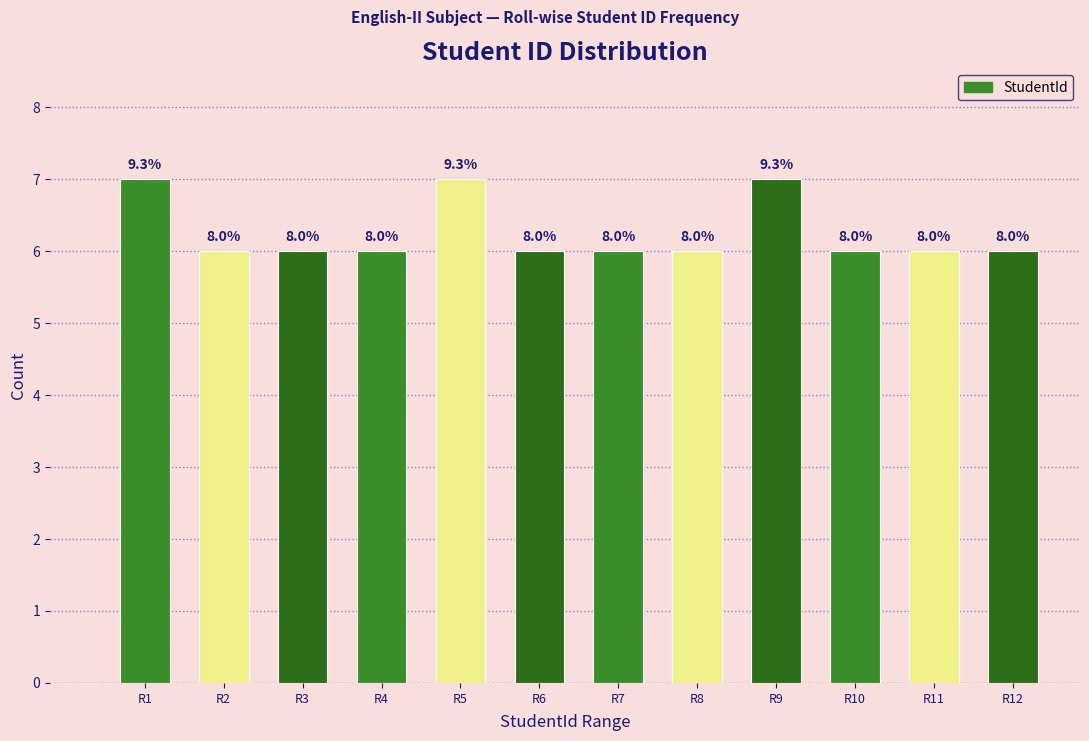

How many bars are there in total?

12